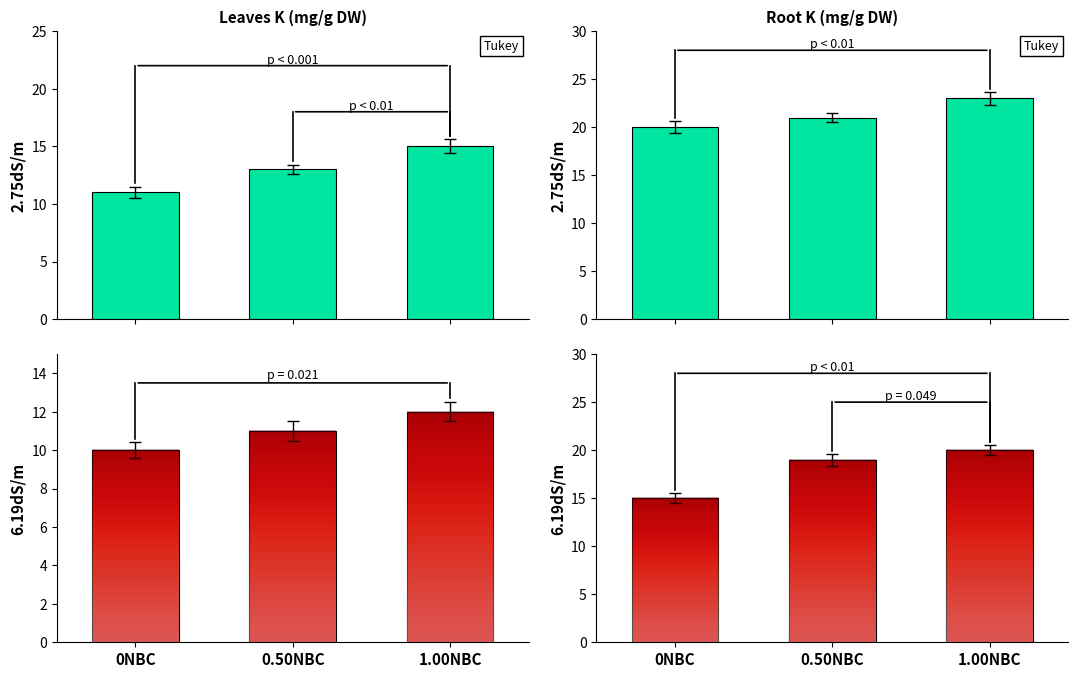

At how many categories does at least one series exceed 16?

3